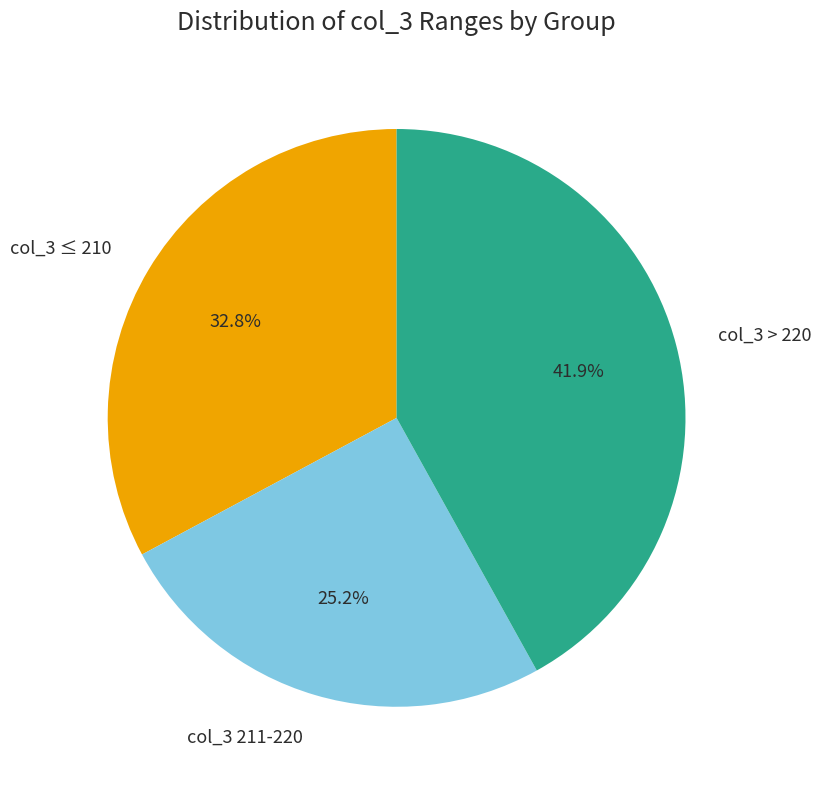

What is the ratio of the value at col_3 ≤ 210 to the value at col_3 211-220?

1.3